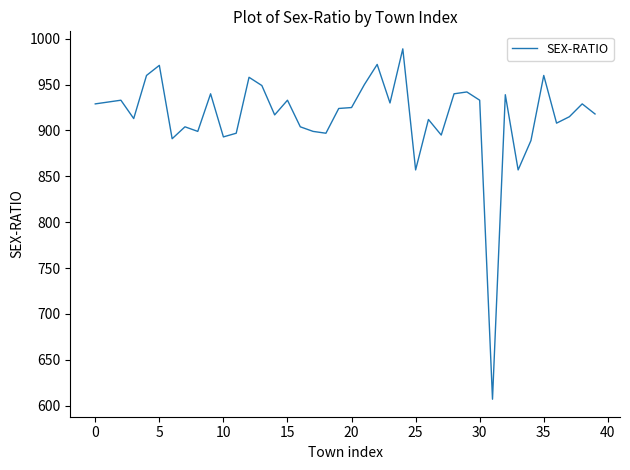

What is the minimum value shown in the chart?

607